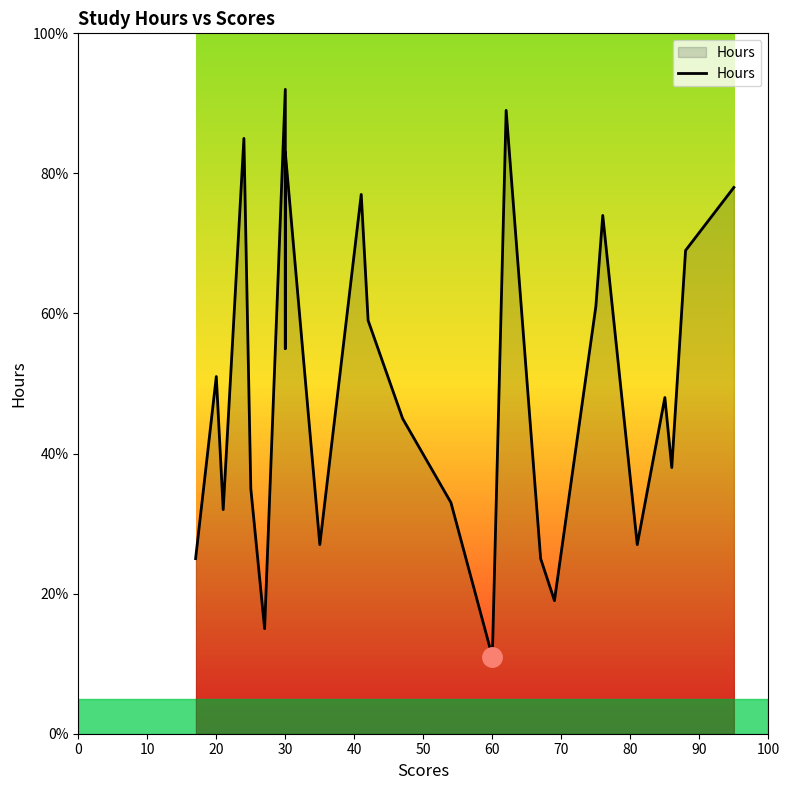

What is the change in value from 30 to 60?

-7.2